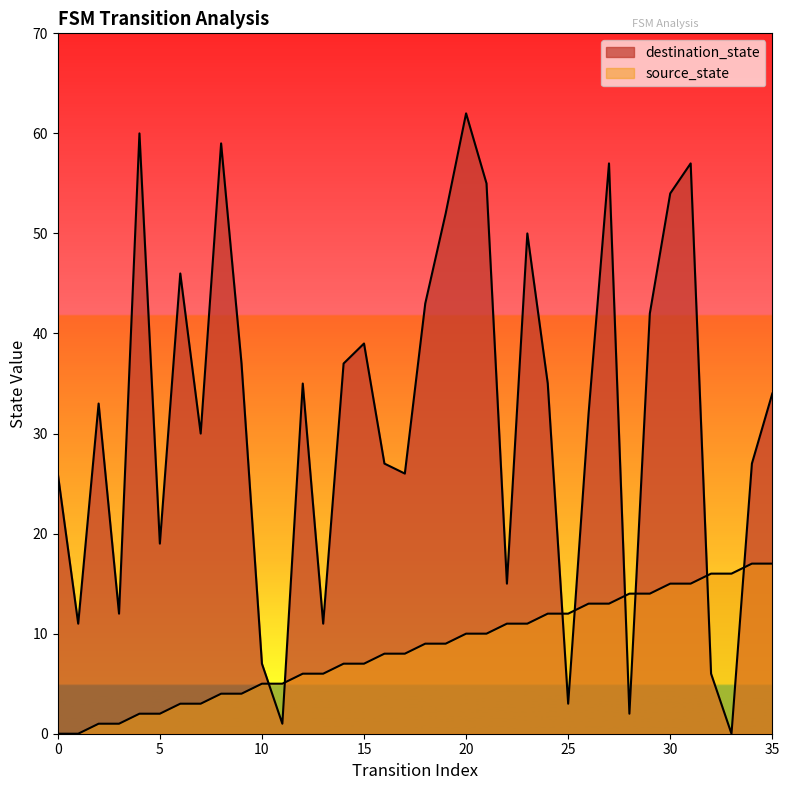

Where is the first local maximum for destination_state?

2